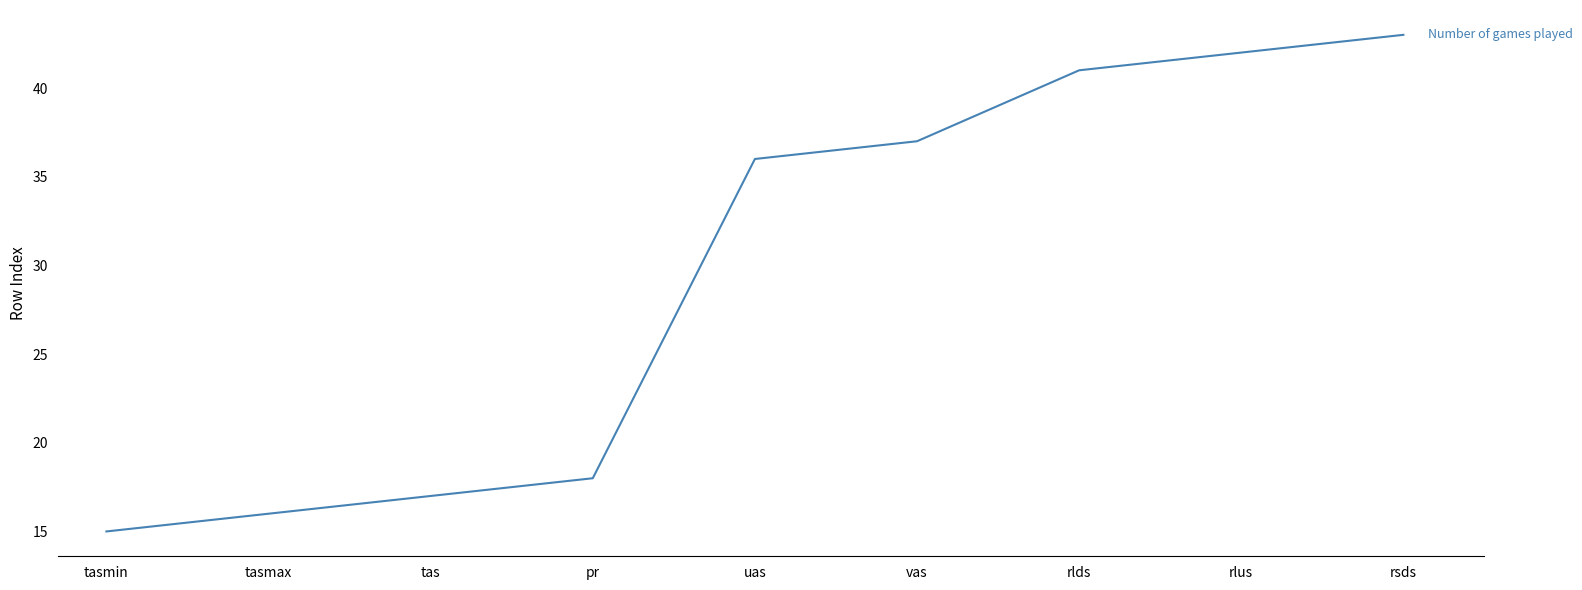

The chart shows a value of 61 at uas. True or false?

False